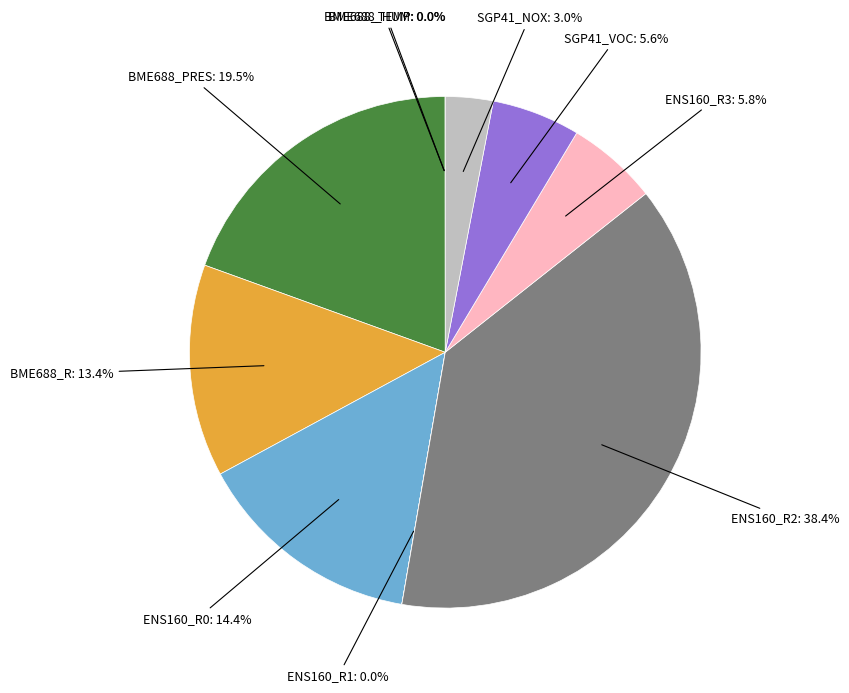

Is ENS160_R2 the majority of the pie?

No